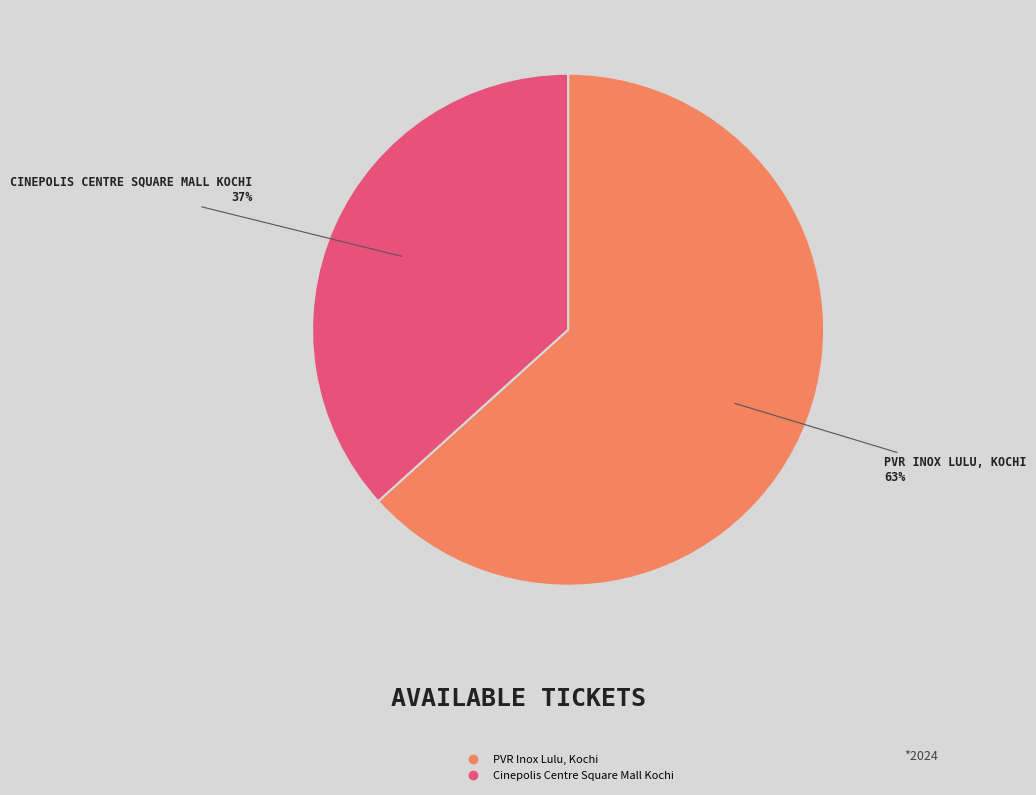

To the nearest percent, what is the combined percentage of PVR Inox Lulu, Kochi and Cinepolis Centre Square Mall Kochi?

100%